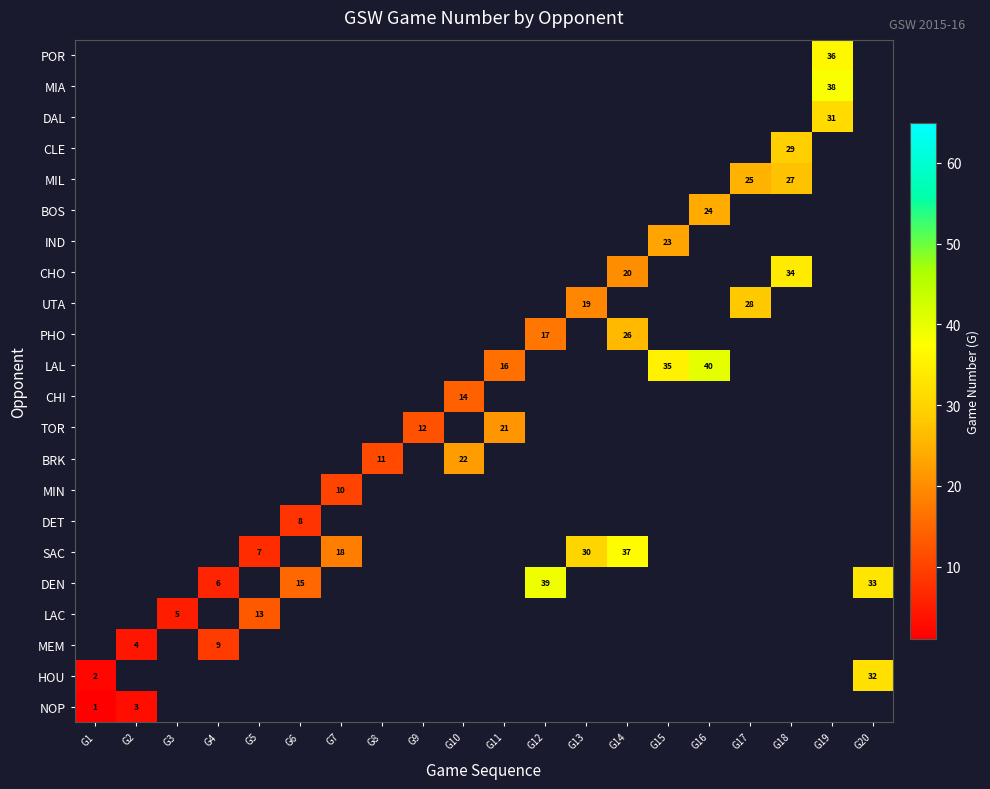

At how many categories does at least one series exceed 31?

7